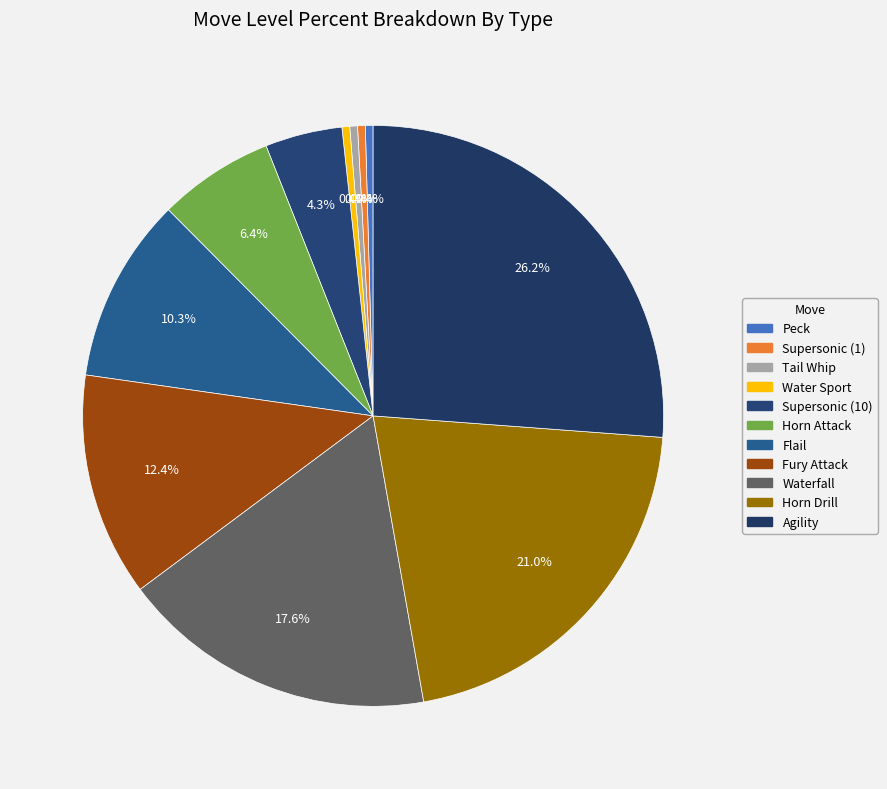

How many slices are in this pie chart?

11